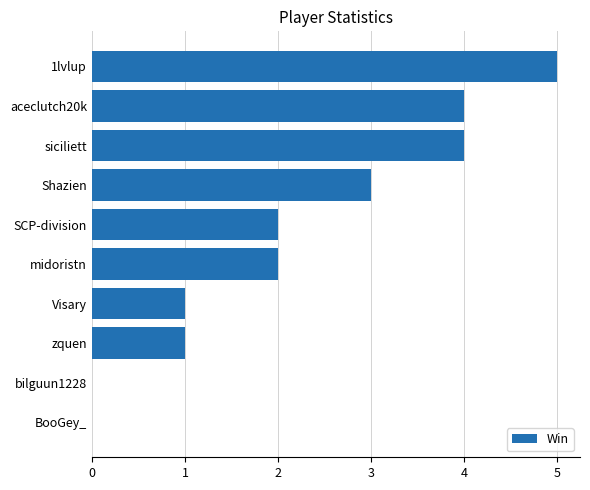

What is the ratio of the value at midoristn to the value at SCP-division?

1.0